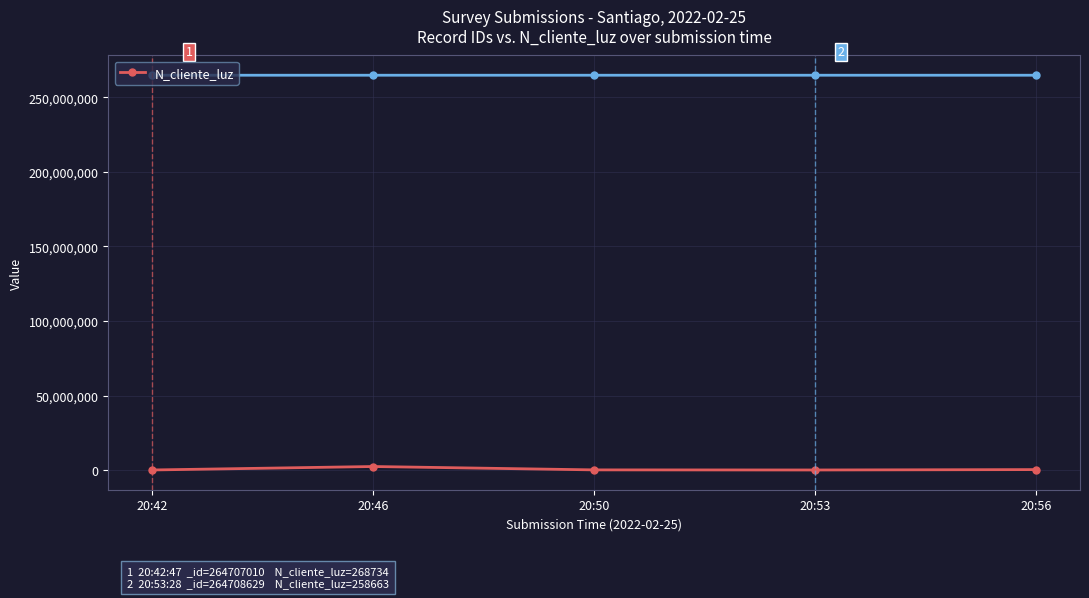

What is the sum of all values?

3960009